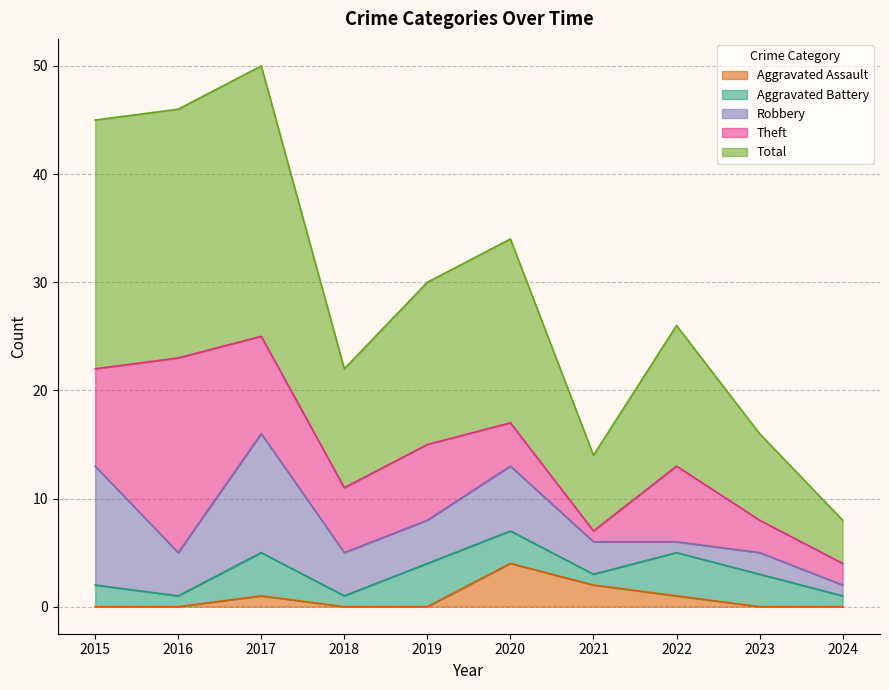

At which label is Aggravated Battery closest to 2?

2015